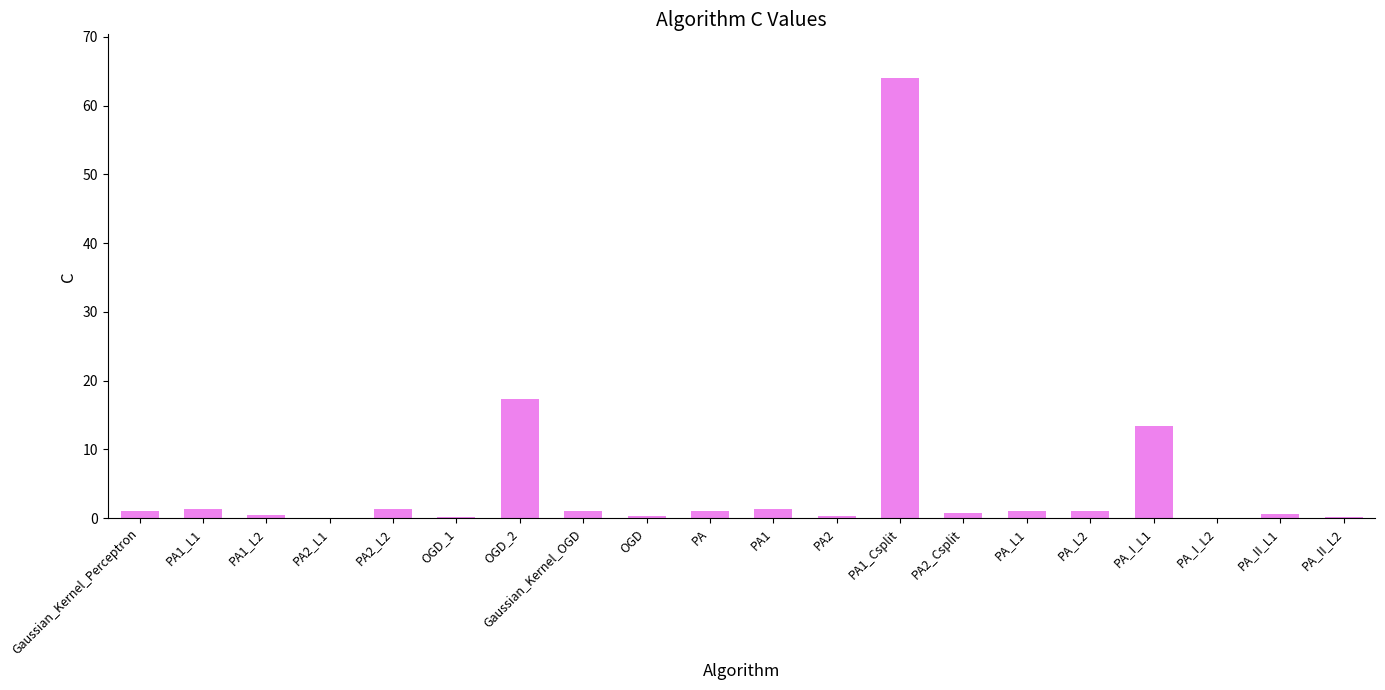

The chart shows a value of 0.5 at PA1_L2. True or false?

True